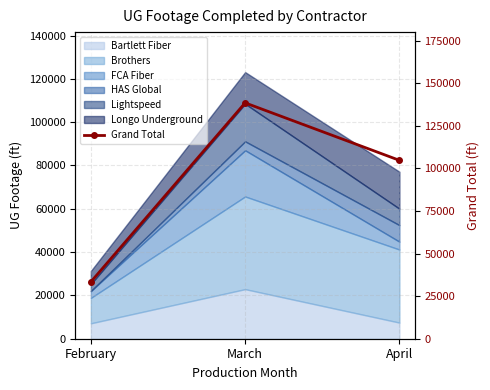

What is the difference between the maximum and second lowest values?

33744